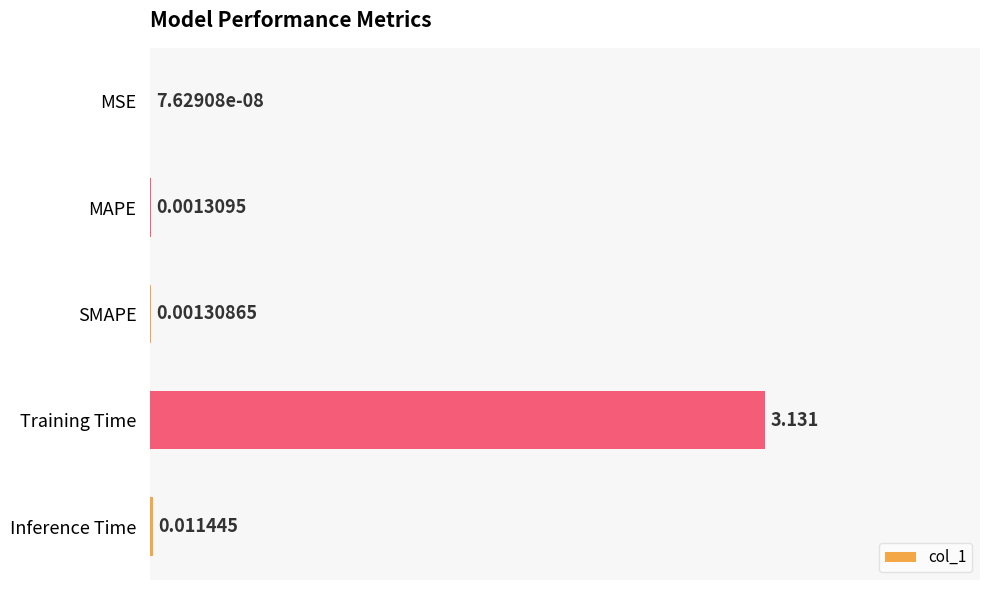

At which label is the value closest to 1?

Inference Time